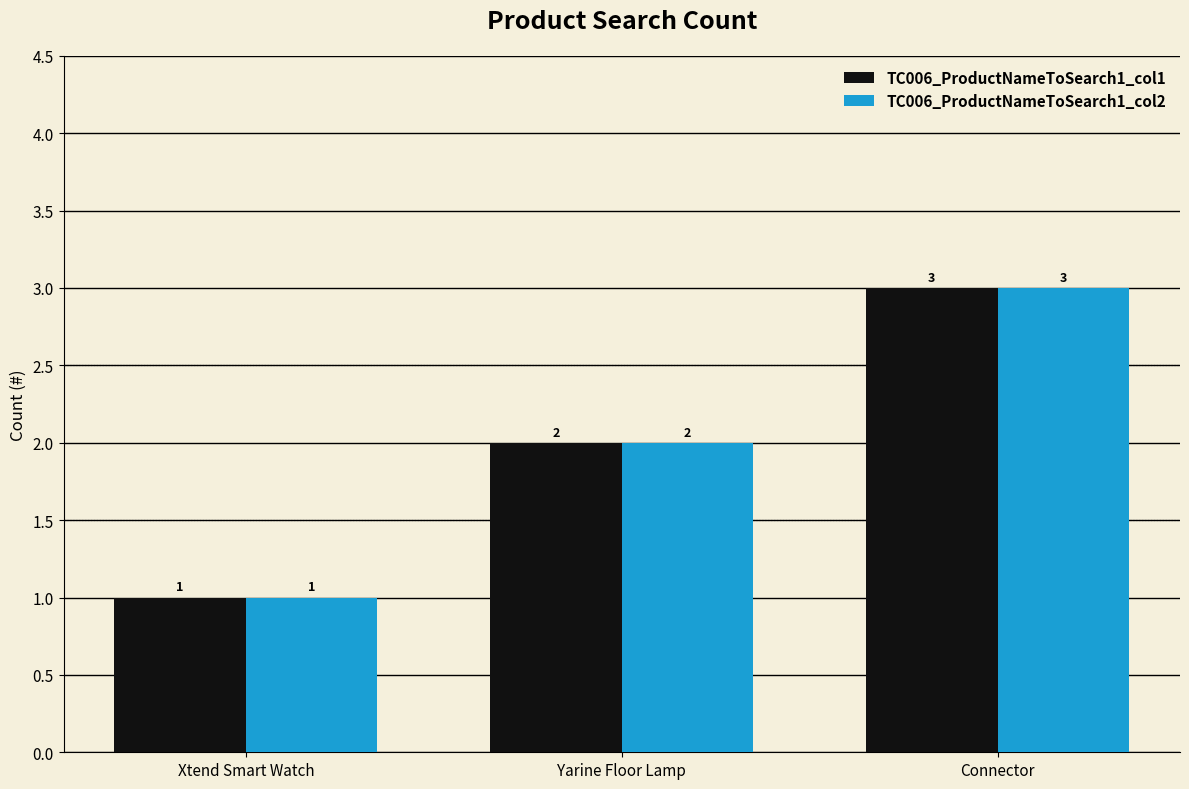

What is the total value across all series at Yarine Floor Lamp?

4